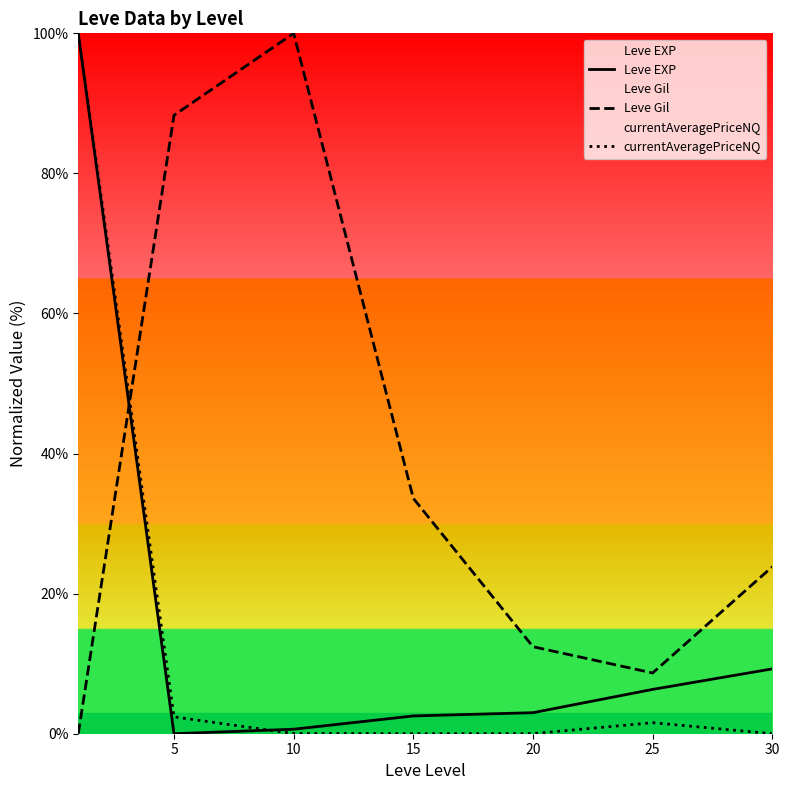

Reading left to right, list all the values displayed in this chart.

Leve EXP: 100.0	0.0	0.6	2.5	3.0	6.3	9.3
Leve Gil: 0.0	88.3	100.0	33.6	12.4	8.7	23.8
currentAveragePriceNQ: 100.0	2.4	0.0	0.0	0.0	1.6	0.0